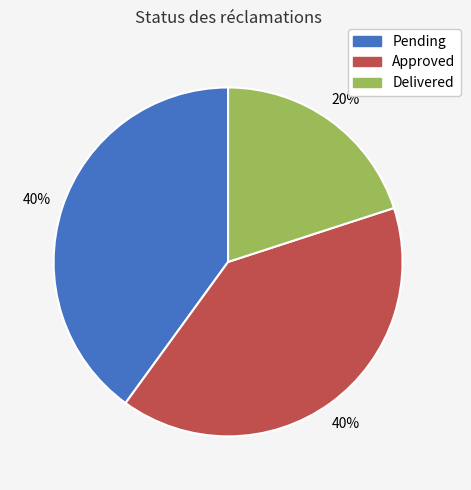

To the nearest percent, what portion does Pending represent?

40%